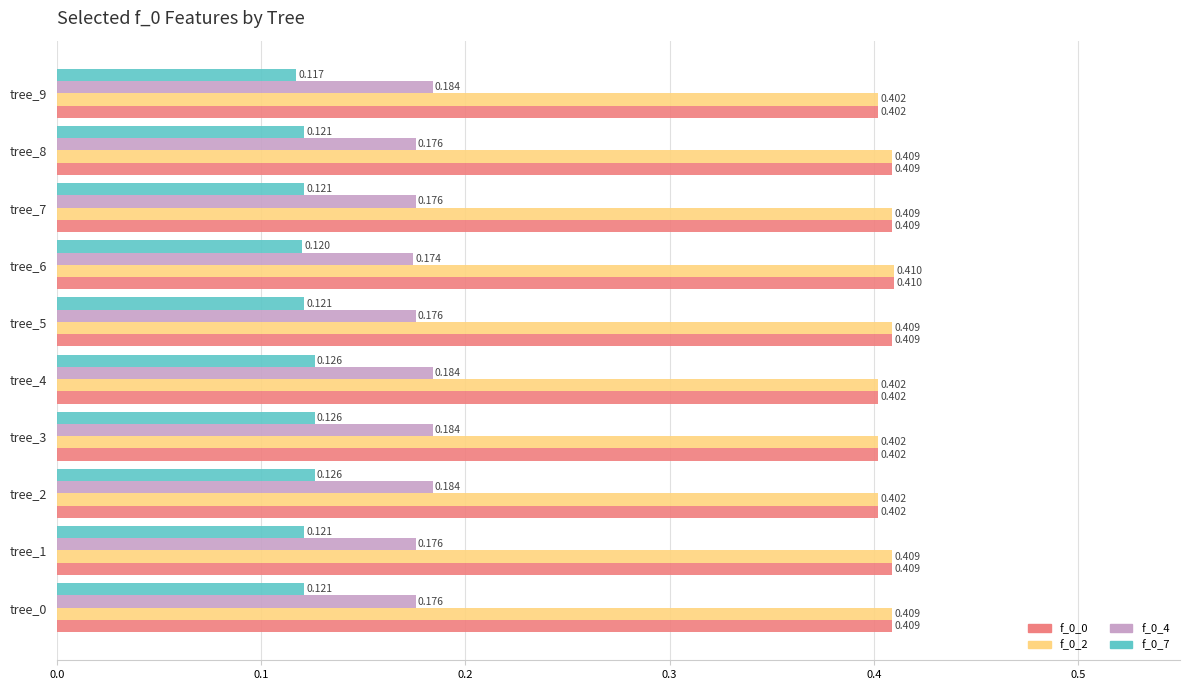

Is the value of f_0_7 at tree_5 greater than the value of f_0_4 at tree_3?

No